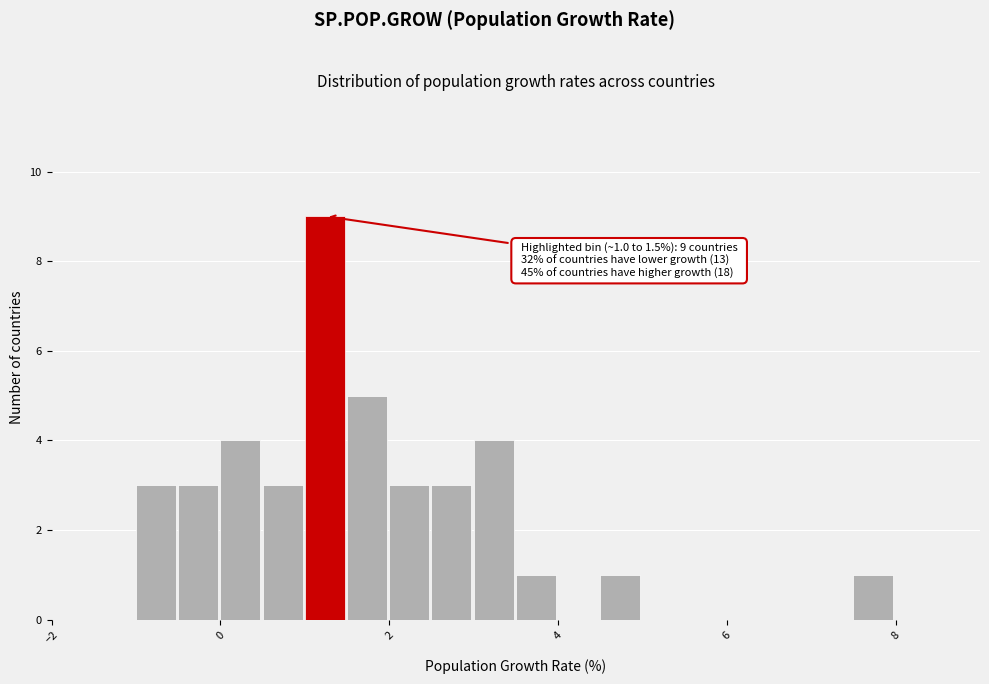

Around what value on the x-axis is the tallest bar? Give the approximate position of its centre, as read against the axis.

1.2